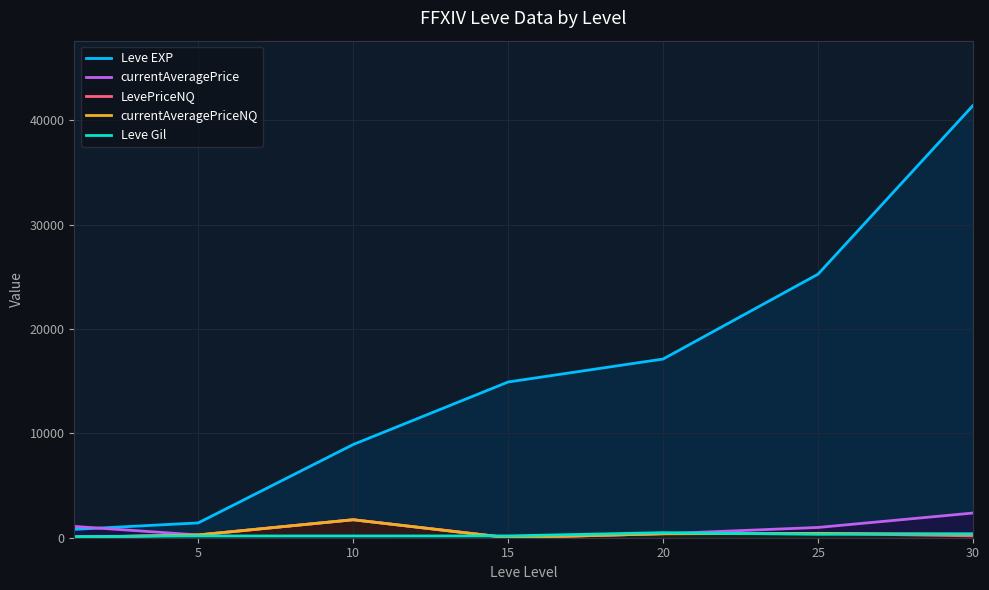

What is the average value of the LevePriceNQ series?

429.8